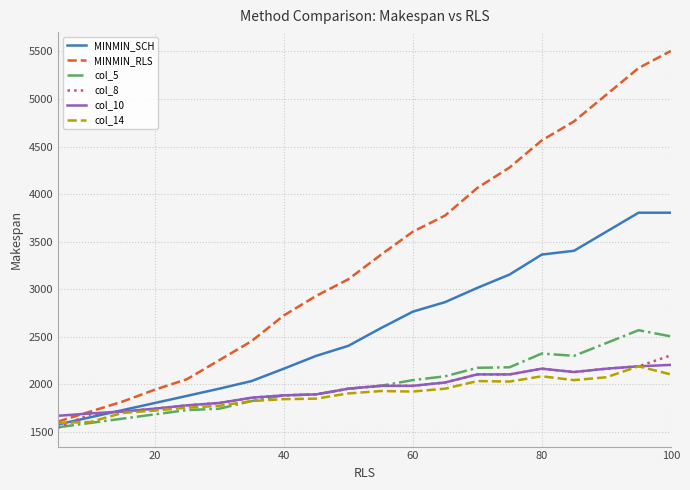

Which series has the largest total across all categories?

MINMIN_RLS